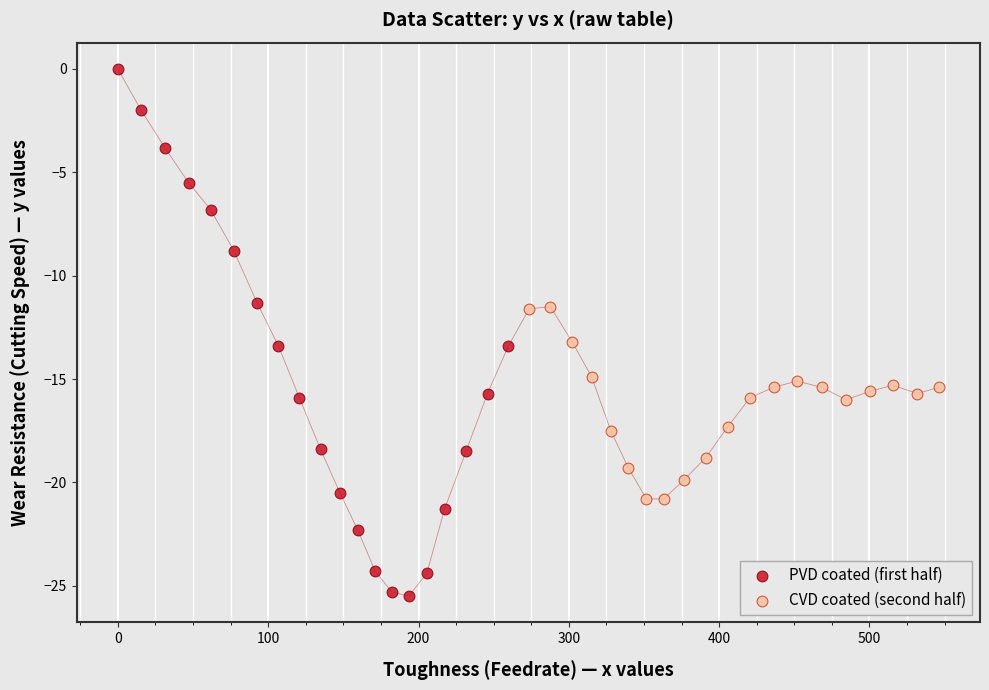

Which series reaches the minimum Y coordinate?

PVD coated (first half)